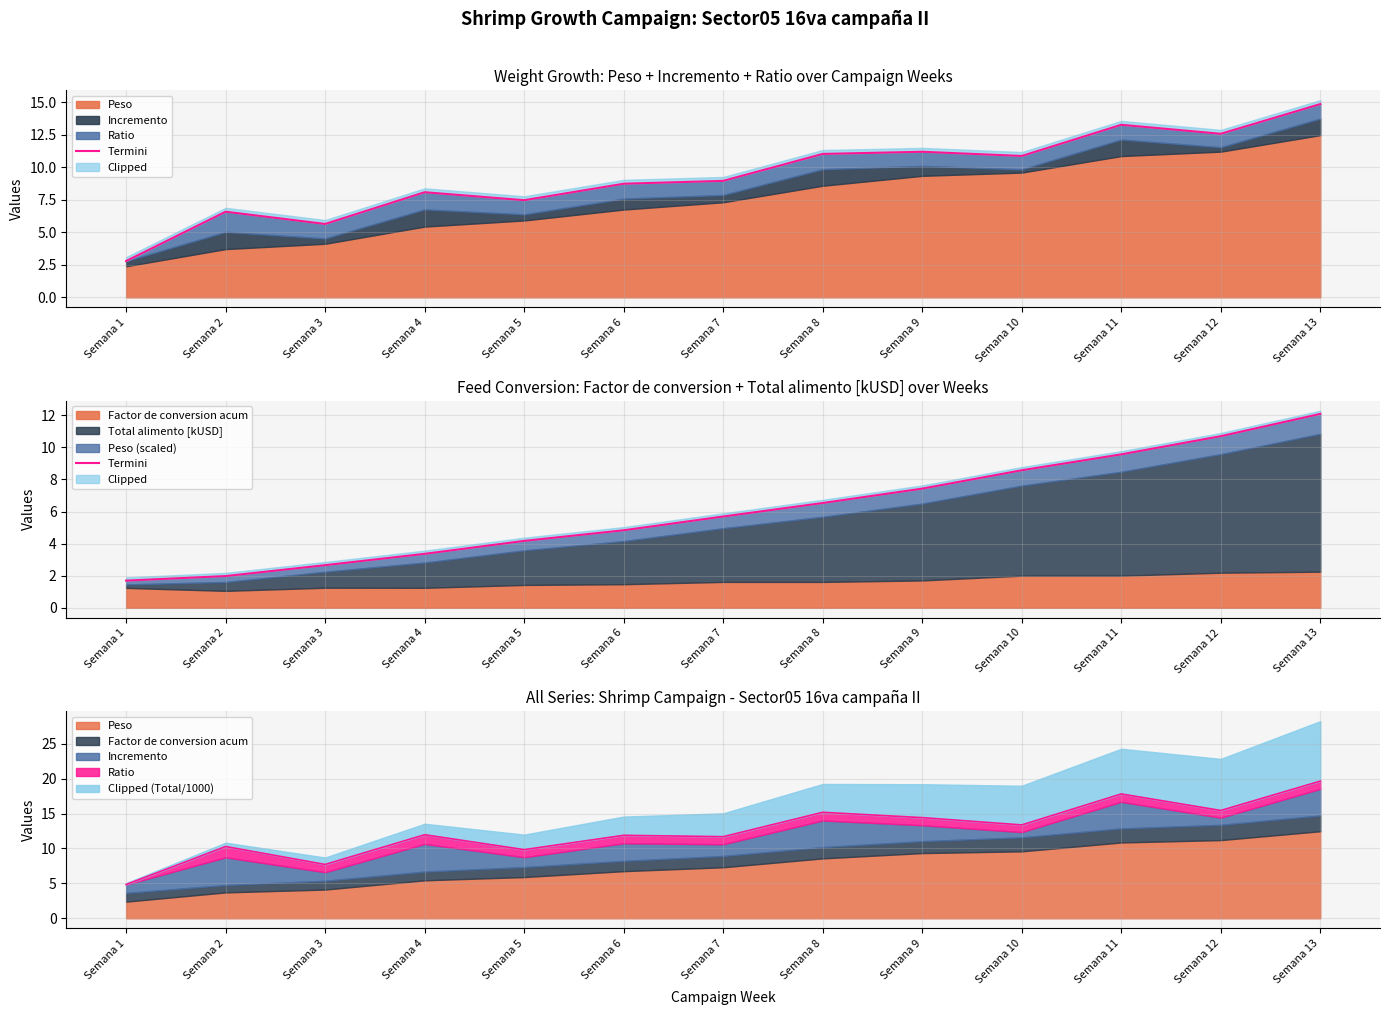

Is it true that the value at Semana 9 is 12.6?

False